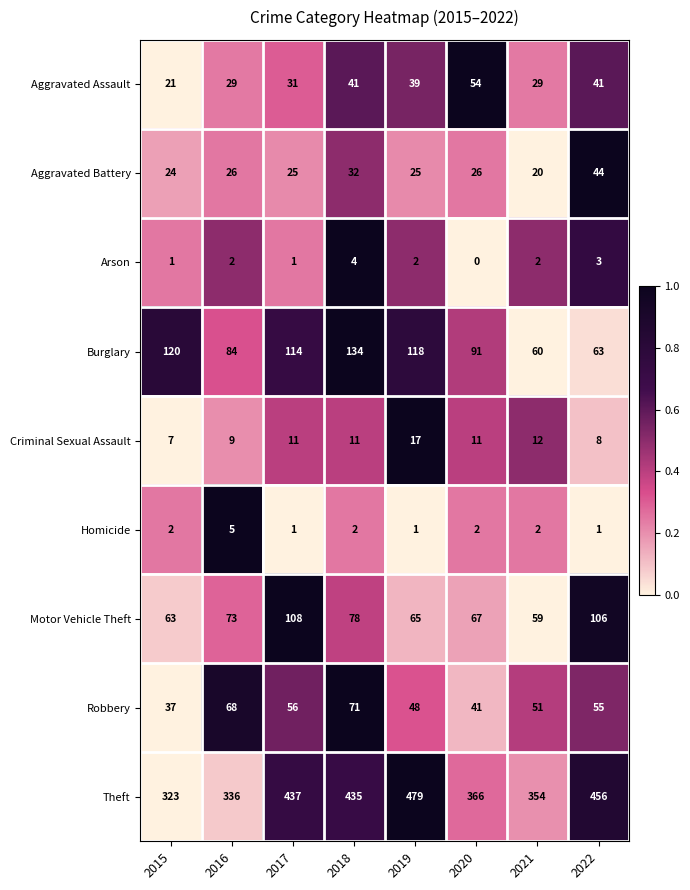

What is the minimum value for Aggravated Battery?

20